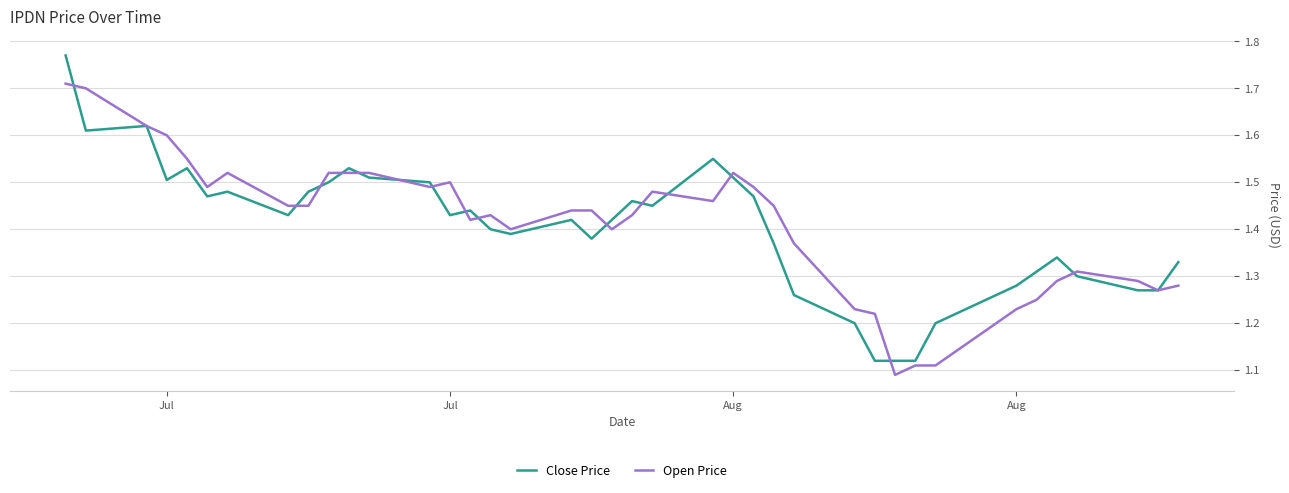

Which series has the largest range (max minus min)?

Close Price